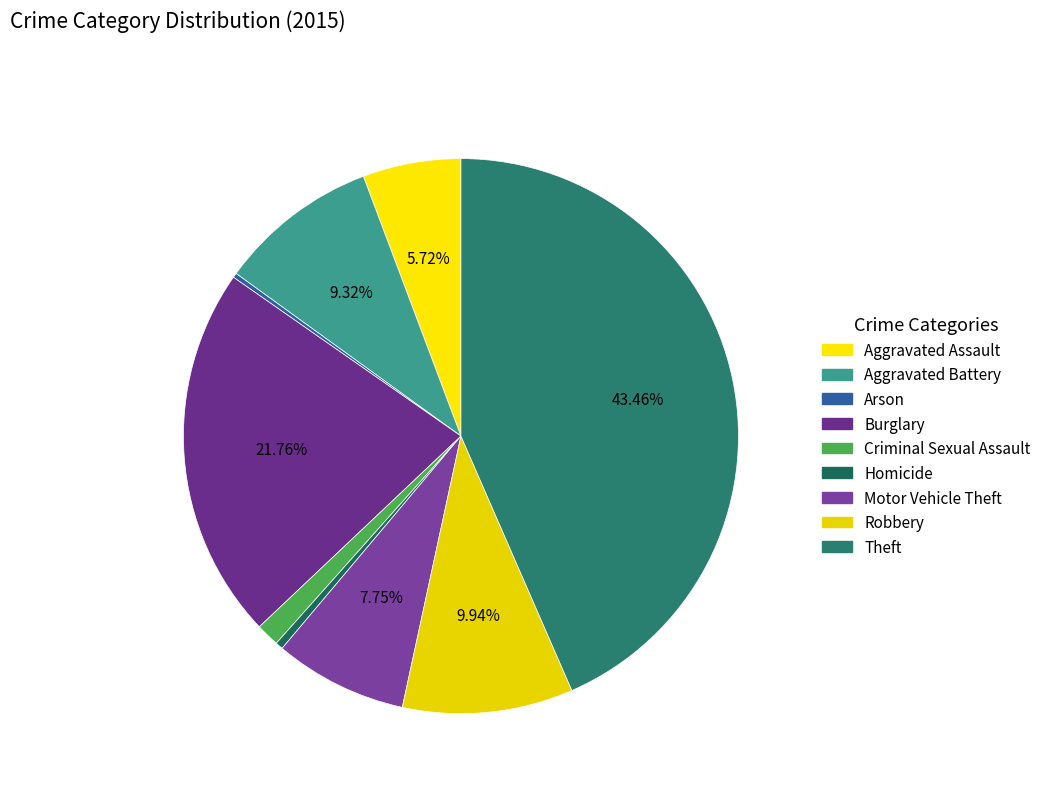

How many slices are in this pie chart?

9